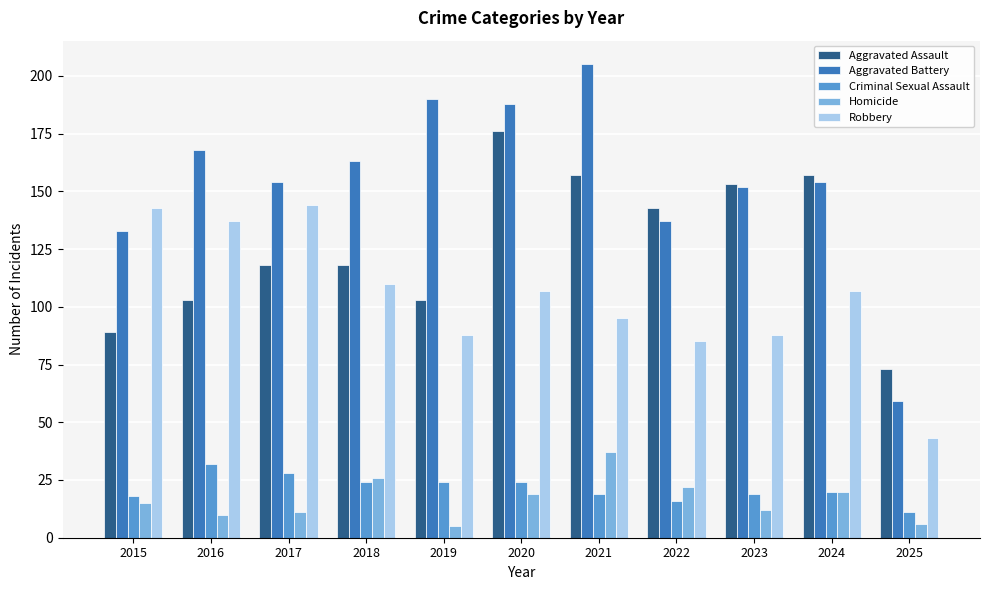

Which series changed the most between 2019 and 2025?

Aggravated Battery